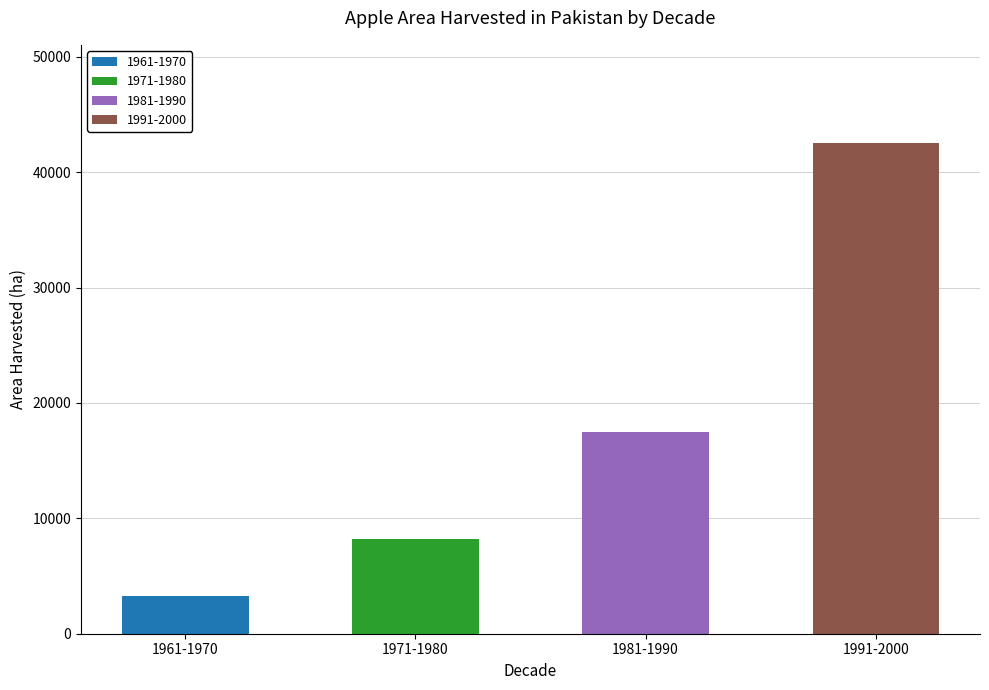

Is it true that 1961-1970 equals 791 at 1961?

False